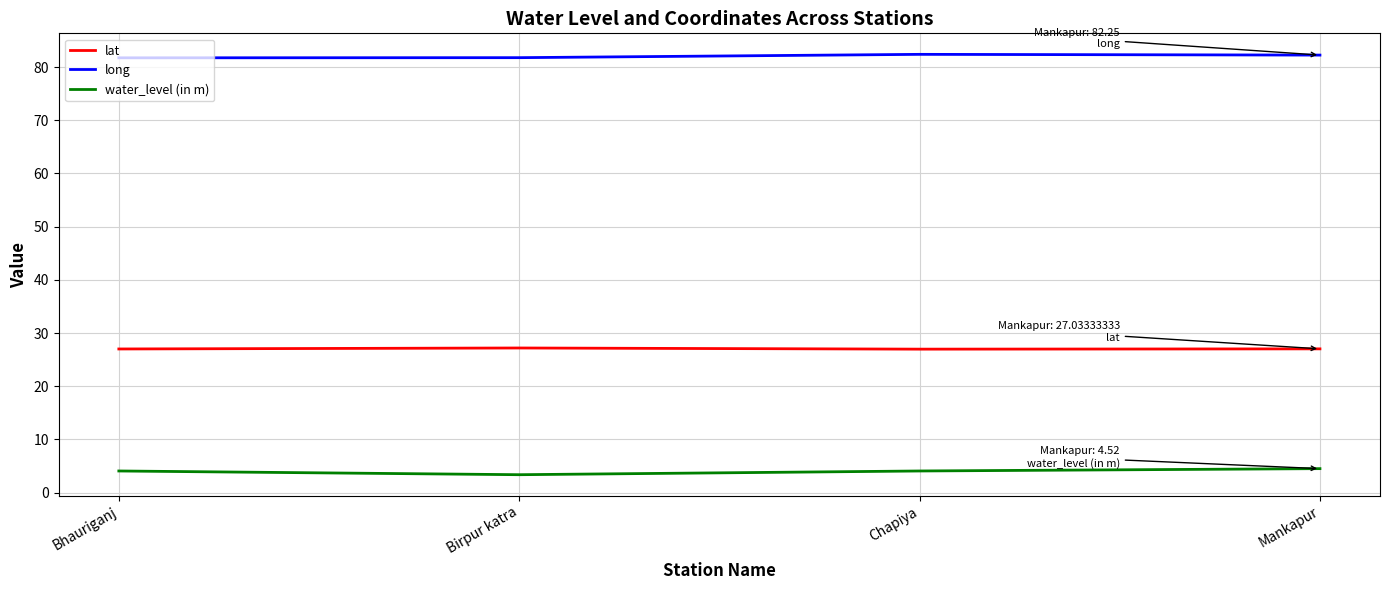

Which series has the largest total across all categories?

long